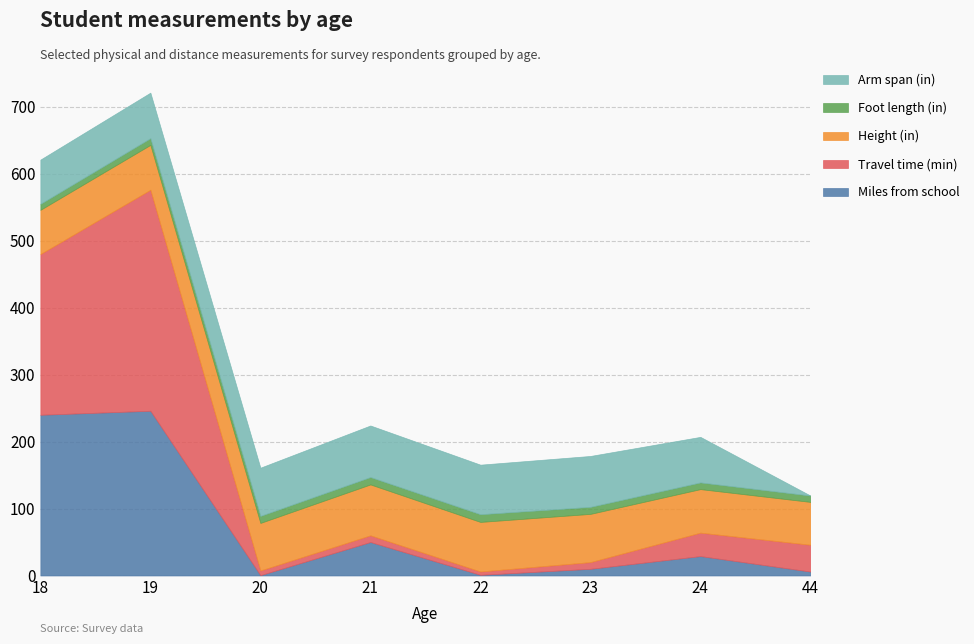

Which series changed the most between 18 and 24?

Miles from school